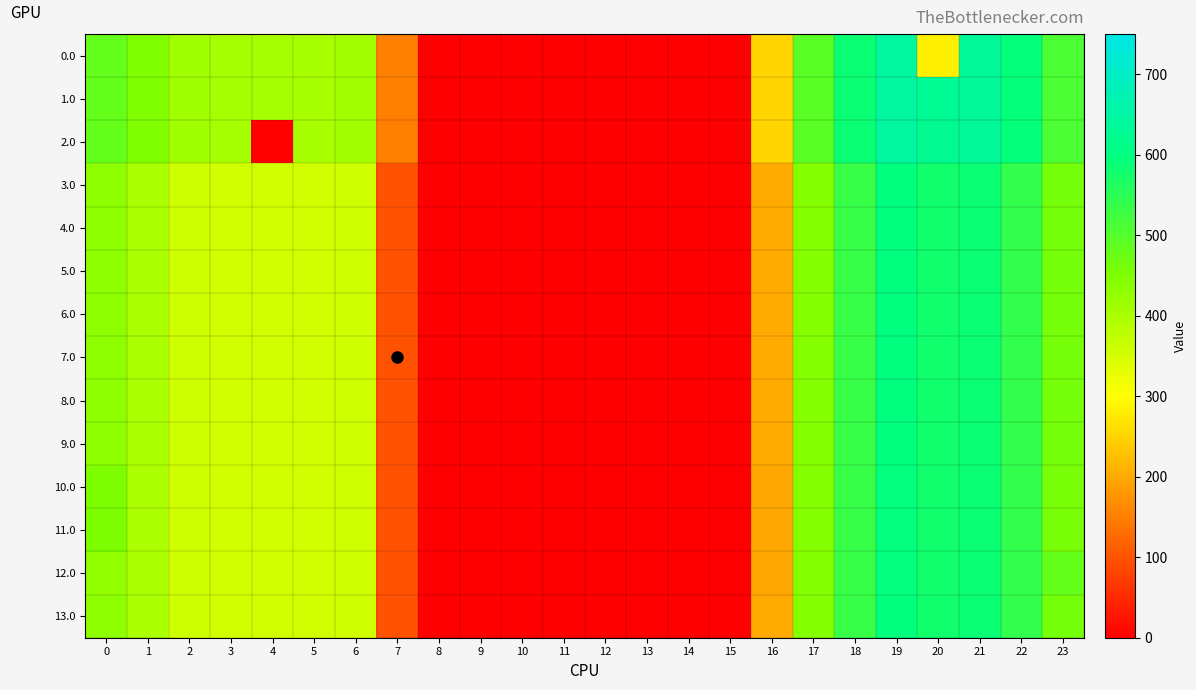

What is the total value across all series at 7?

1537.1